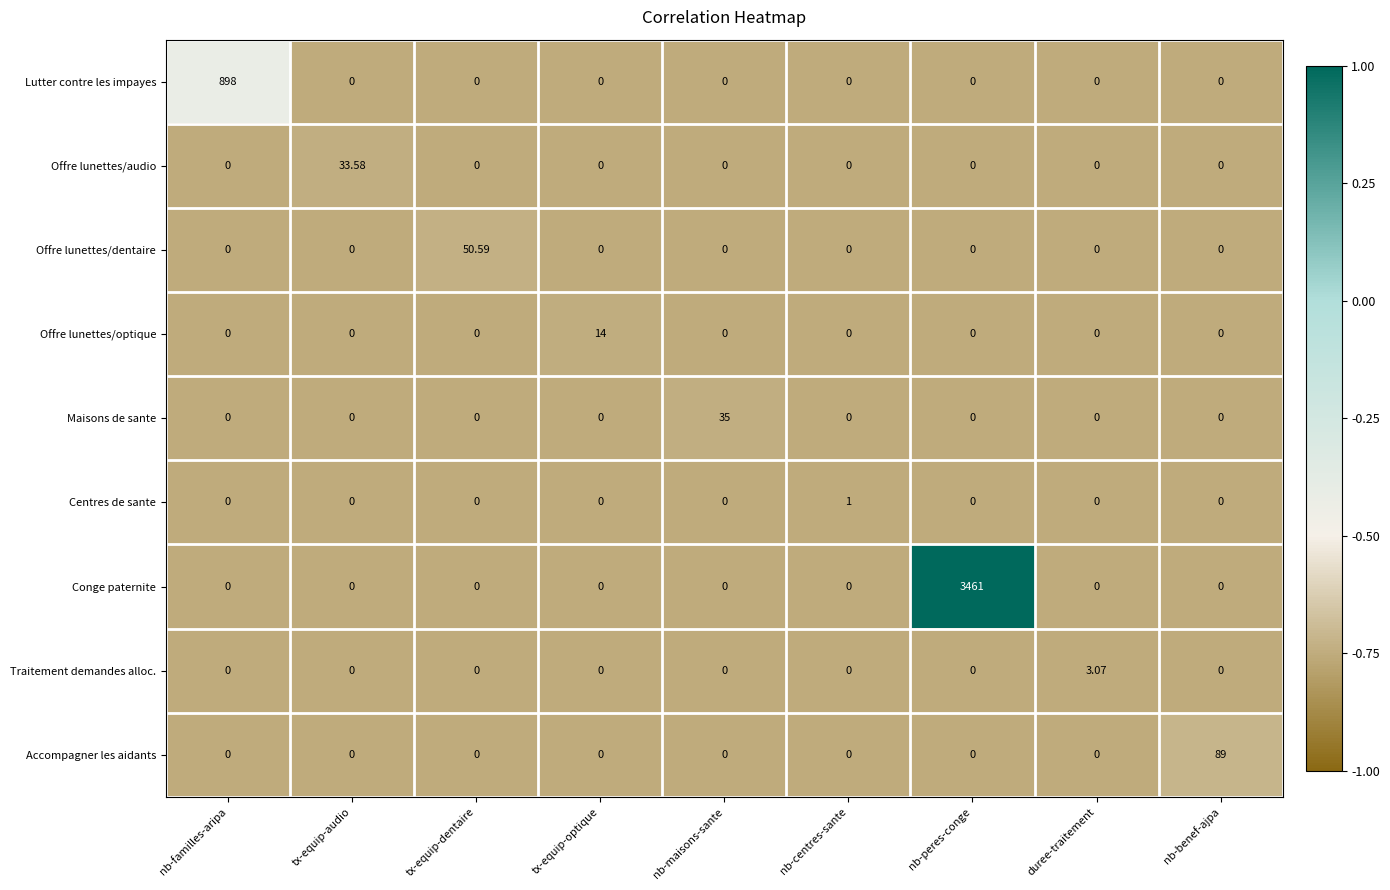

Which label corresponds to the largest value in the chart?

nb-peres-conge